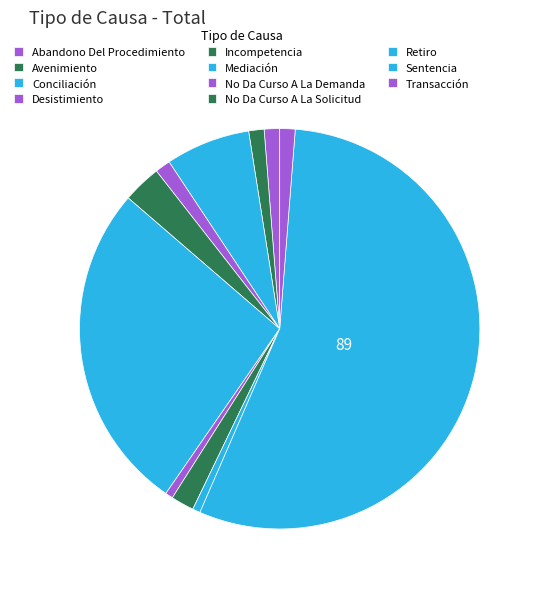

Which slice represents more than half of the pie?

Sentencia